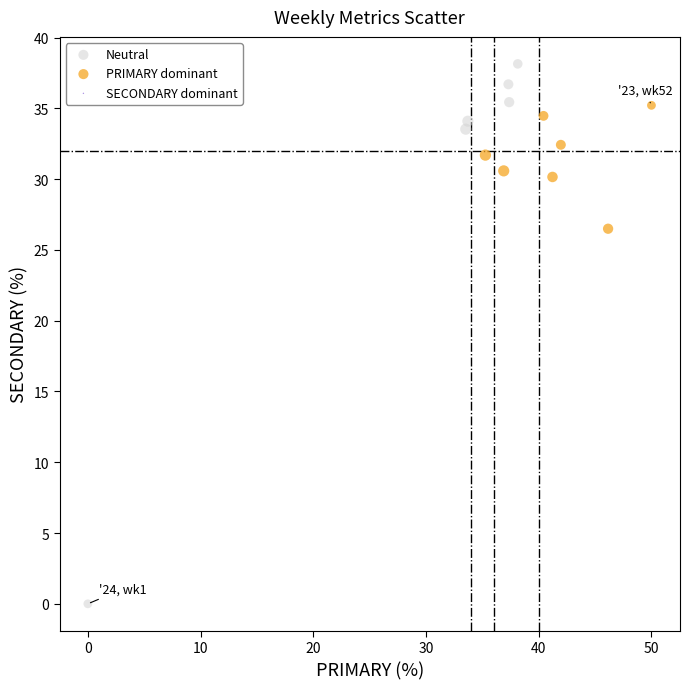

Which series has the widest spread of Y values?

Neutral